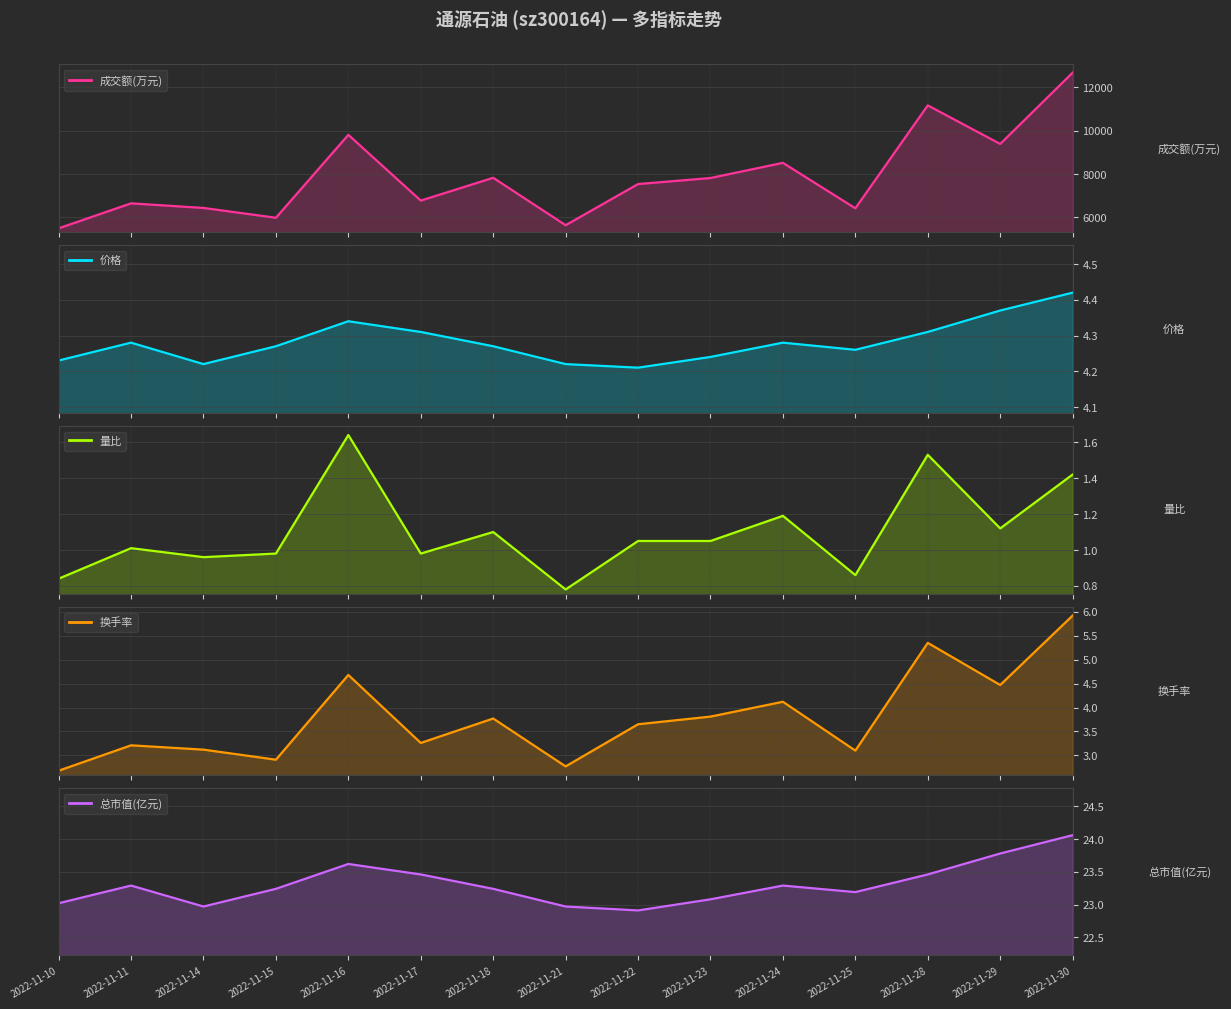

What are all the series names shown in the legend?

成交额(万元), 价格, 量比, 换手率, 总市值(亿元)